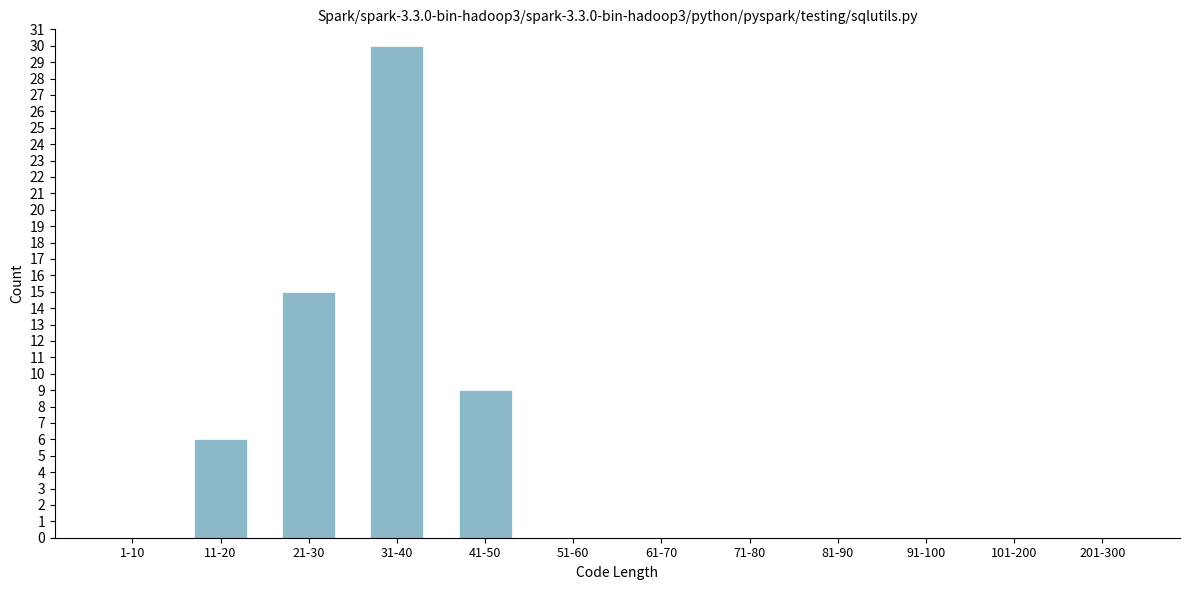

Reading right to left, extract all data points from this chart.

201-300=0	101-200=0	91-100=0	81-90=0	71-80=0	61-70=0	51-60=0	41-50=9	31-40=30	21-30=15	11-20=6	1-10=0